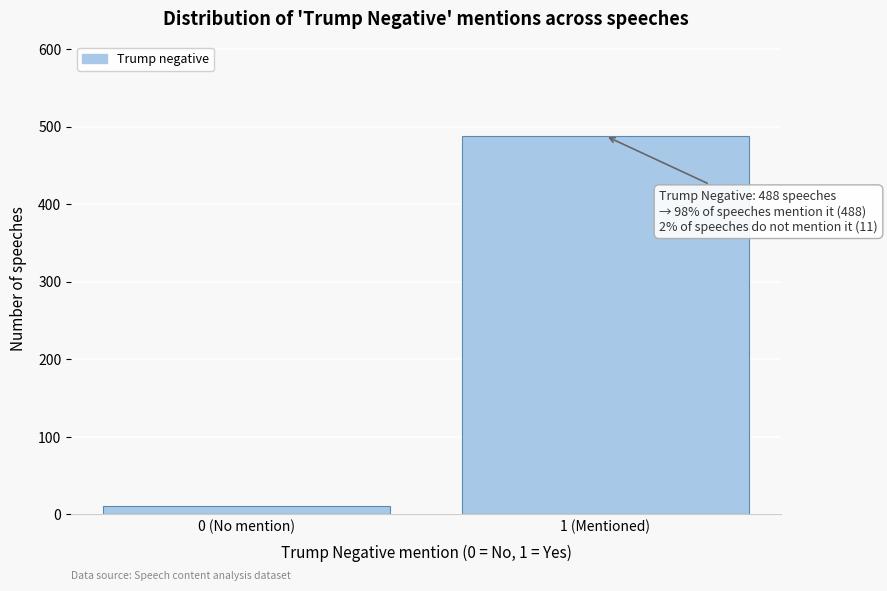

Reading right to left, what are all the values shown in this chart?

488	11